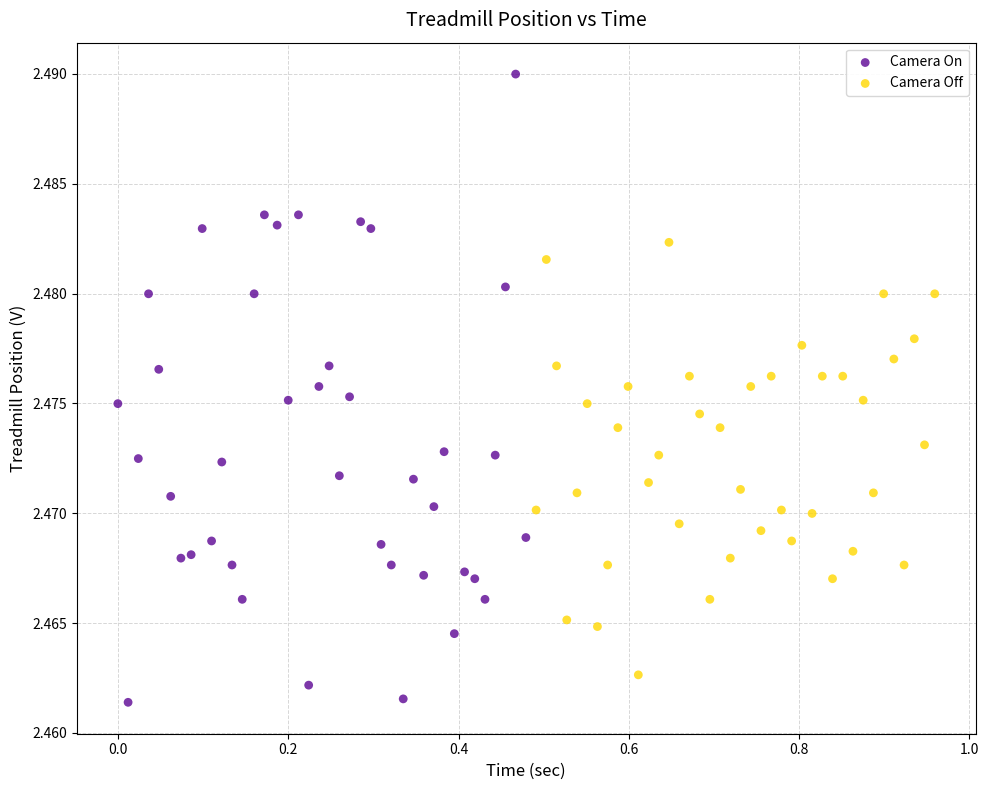

What are all the series names shown in the legend?

Camera On, Camera Off